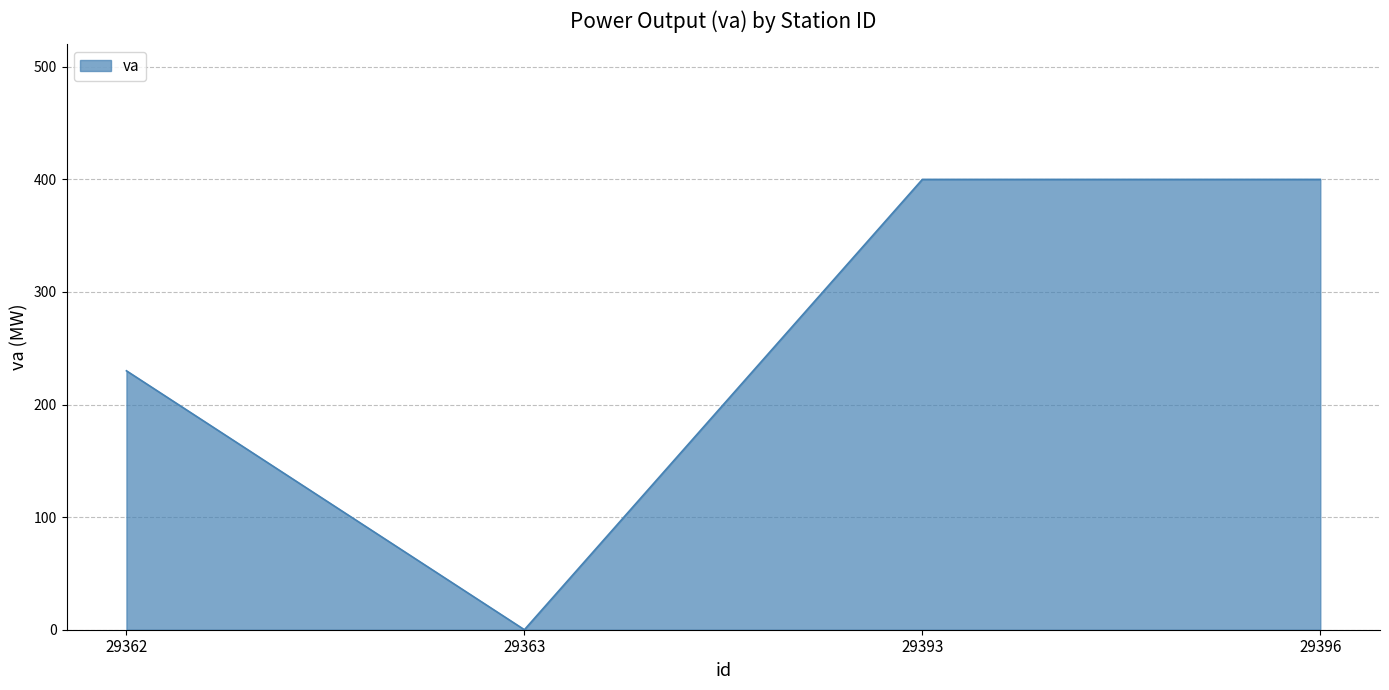

The chart shows a value of 211 at 29363. True or false?

False